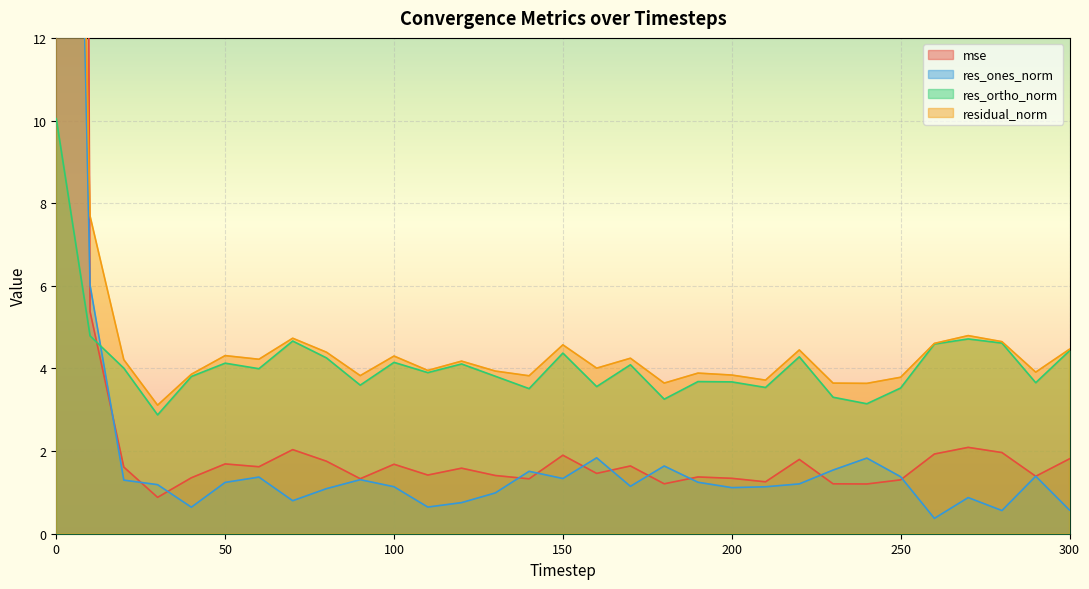

At which label is res_ortho_norm closest to 6?

10